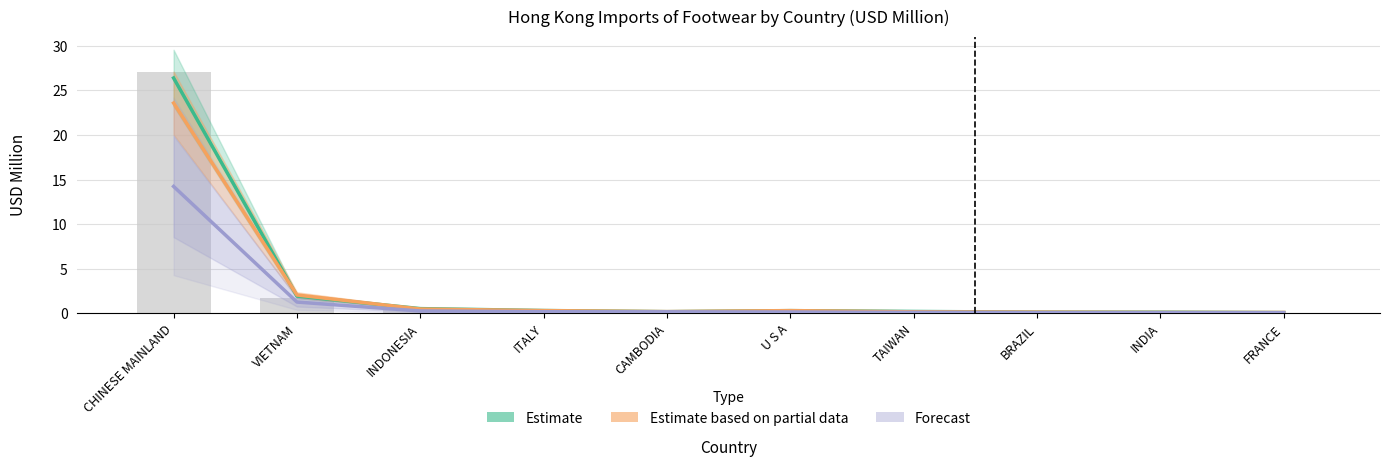

How many groups of bars are there?

10